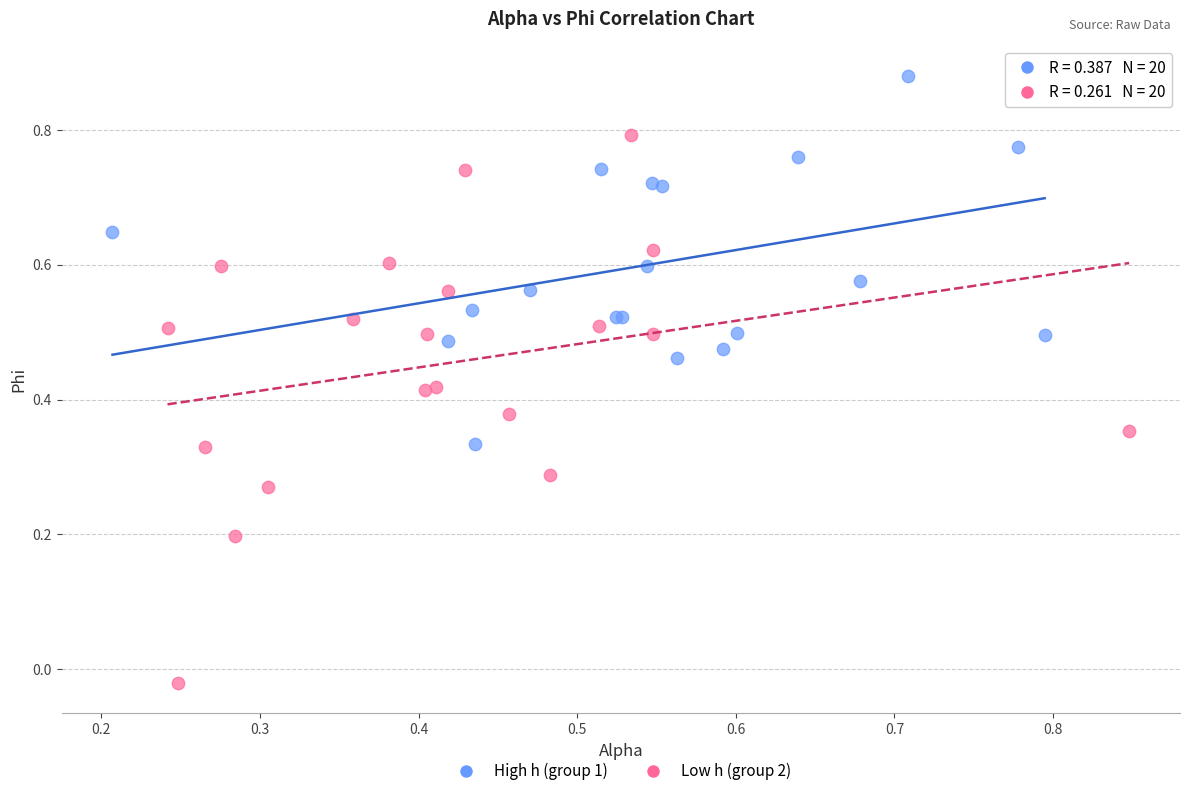

Which series has the widest spread of Y values?

Low h (group 2)